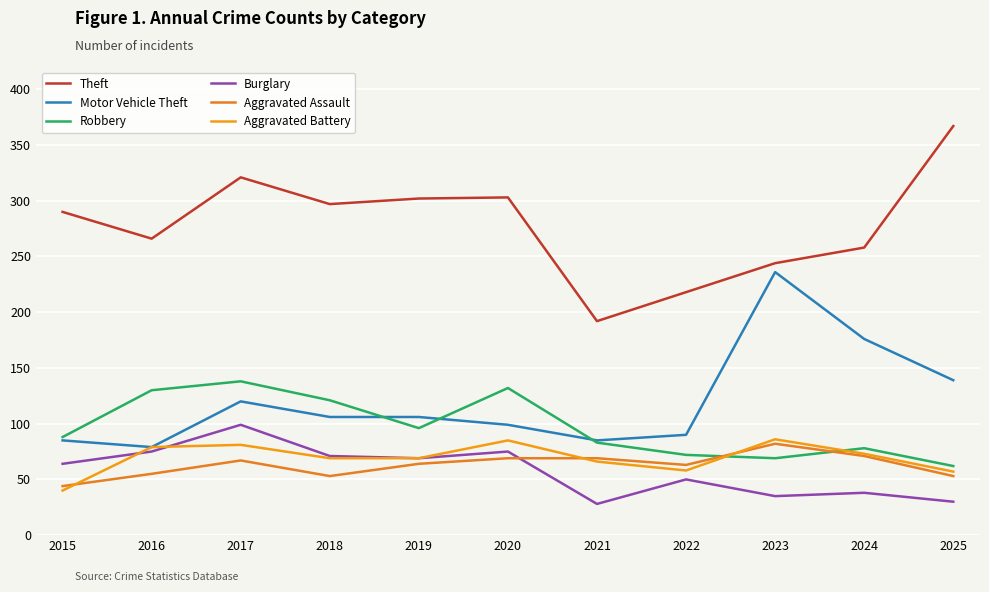

True or false: Motor Vehicle Theft and Burglary intersect in this chart.

False